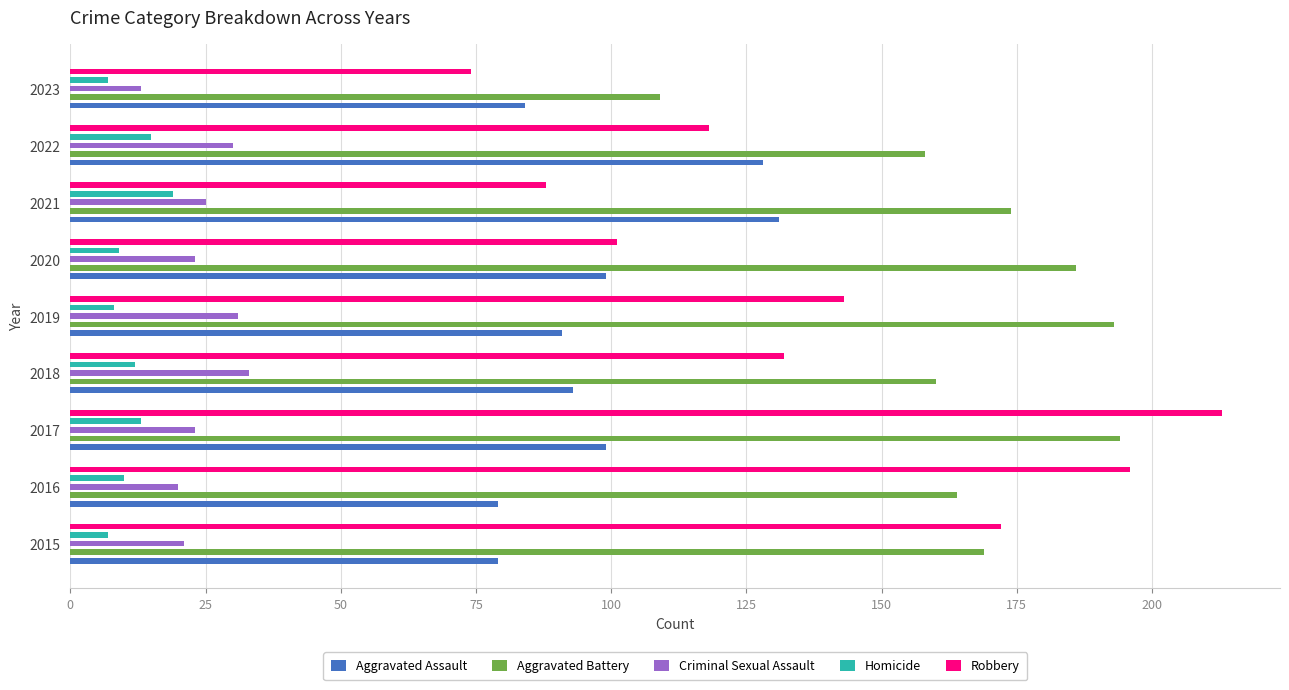

Read the Criminal Sexual Assault value at 2017, to the nearest 5.

25